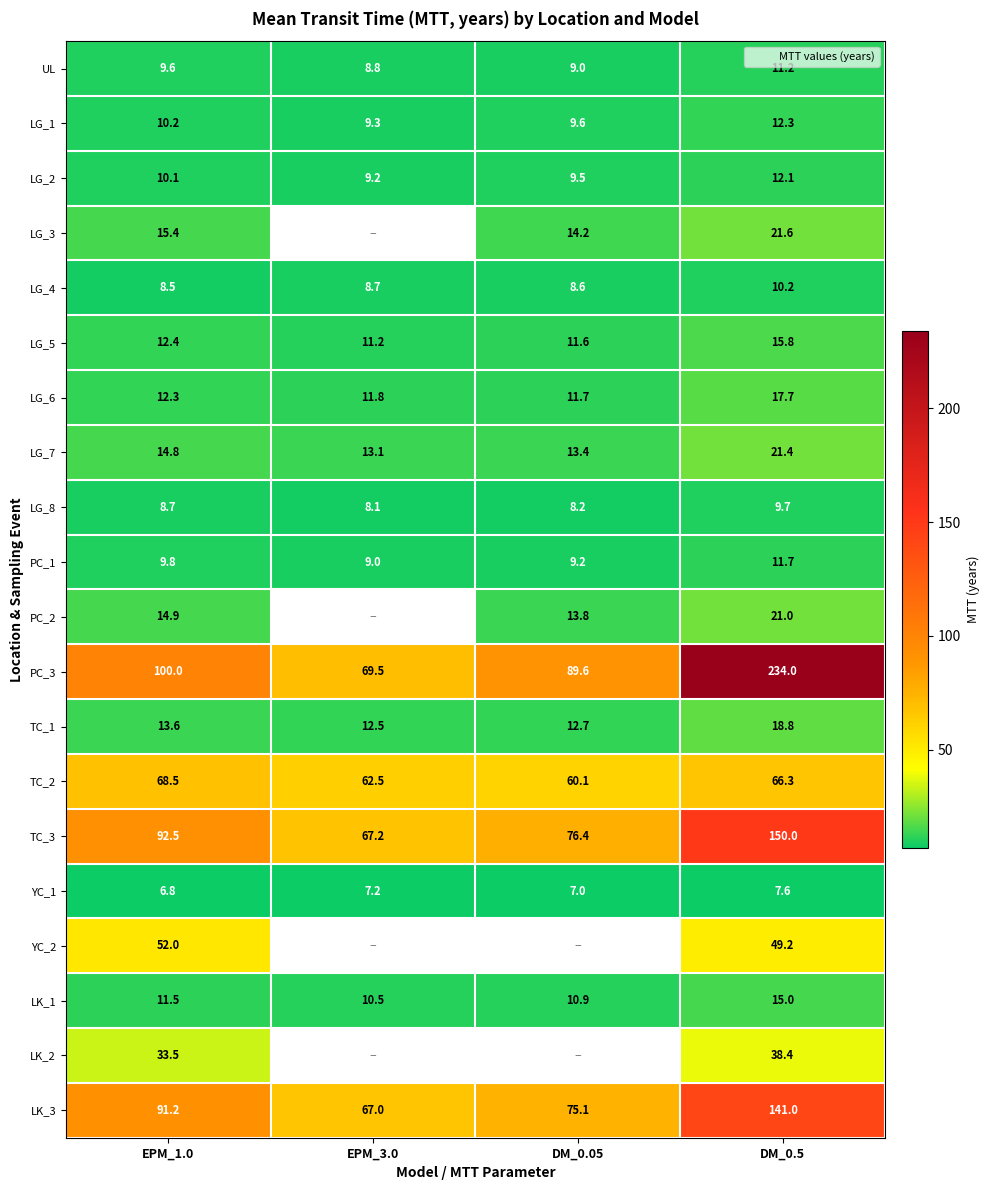

Between EPM_1.0 and DM_0.5, which series saw the biggest shift?

PC_3